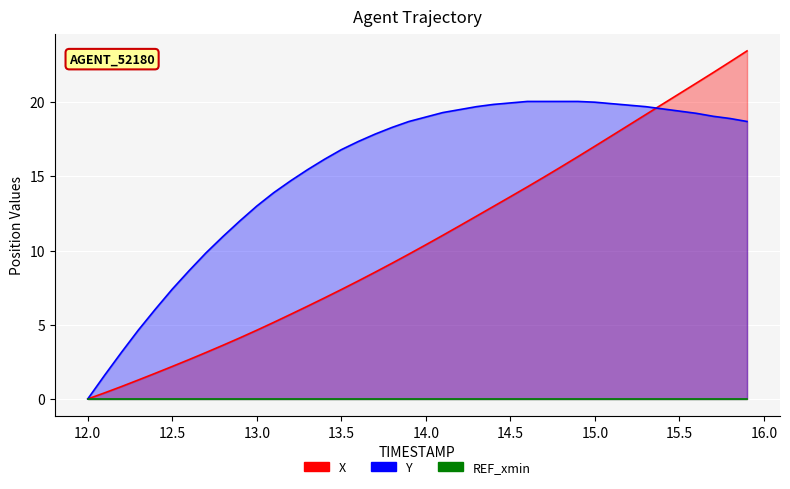

How many data points in X are less than 10?

20